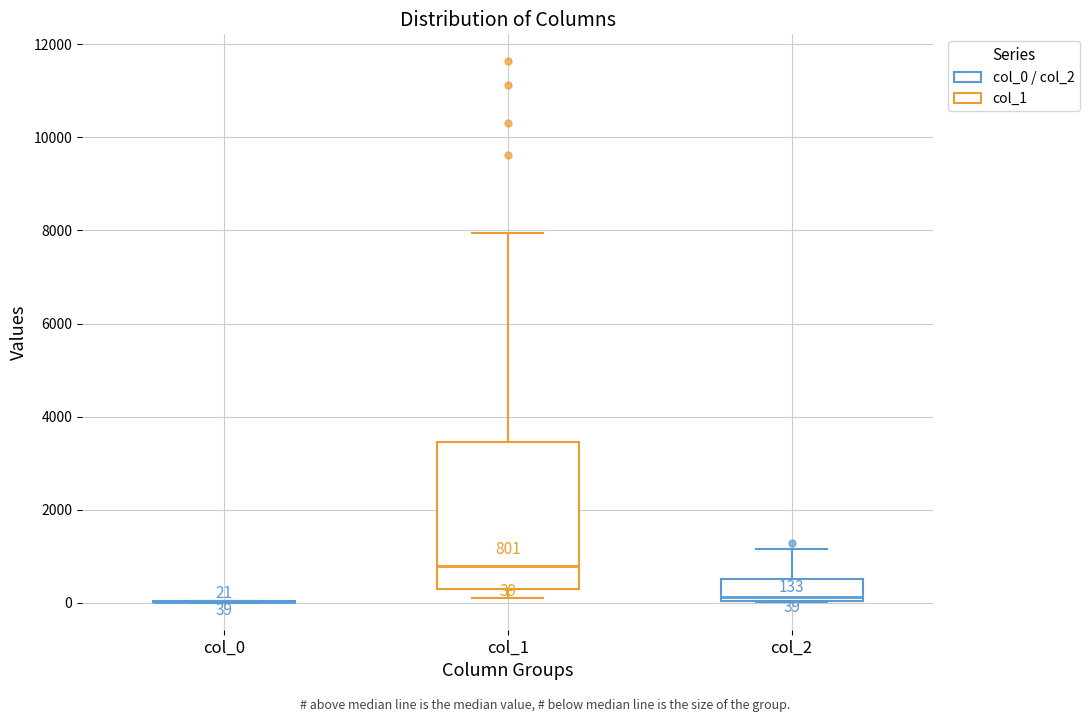

Comparing the boxes themselves (not the whiskers), which one is the tallest?

col_1